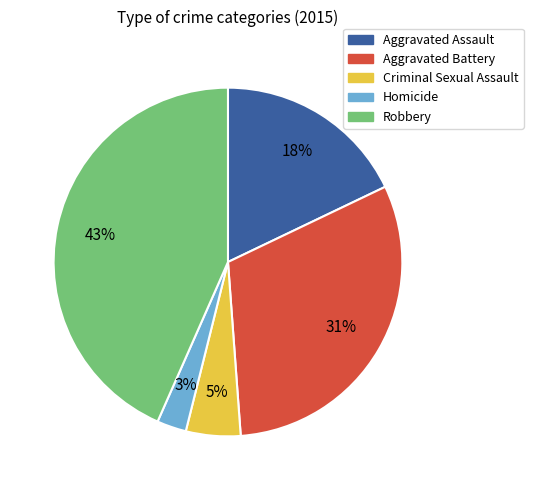

To the nearest percent, what portion does Homicide represent?

3%